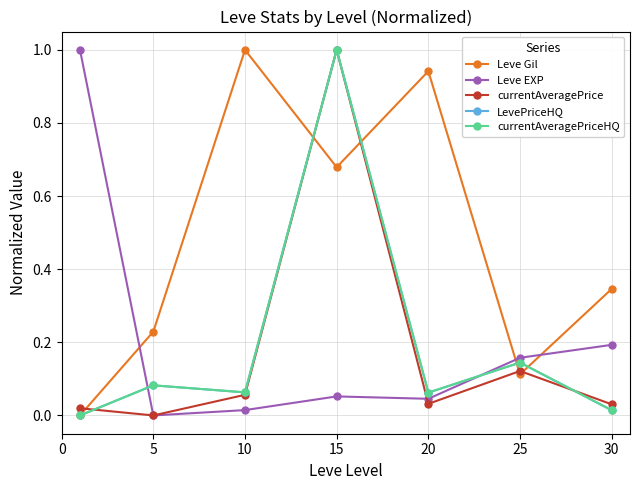

Is this an area chart (filled region under the line)?

No